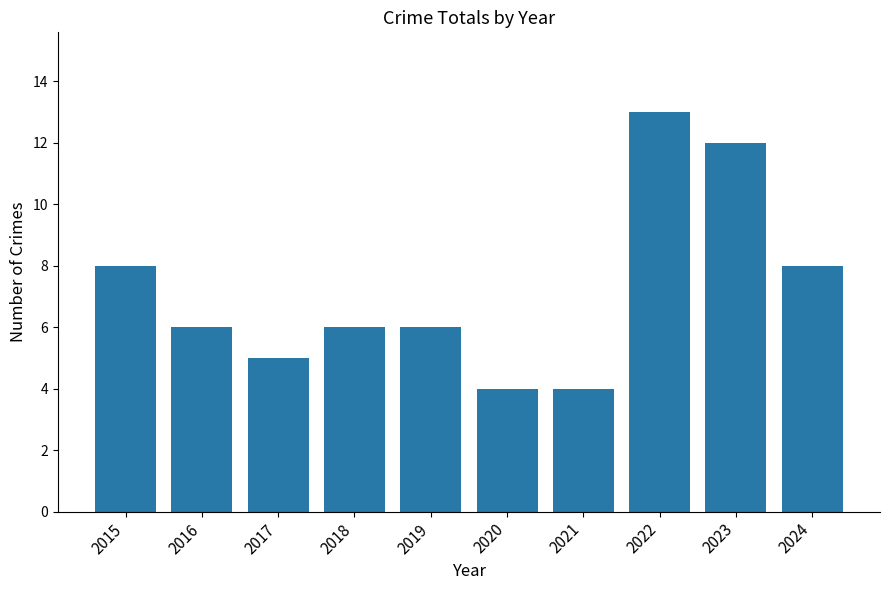

Count the number of categories in the chart.

10